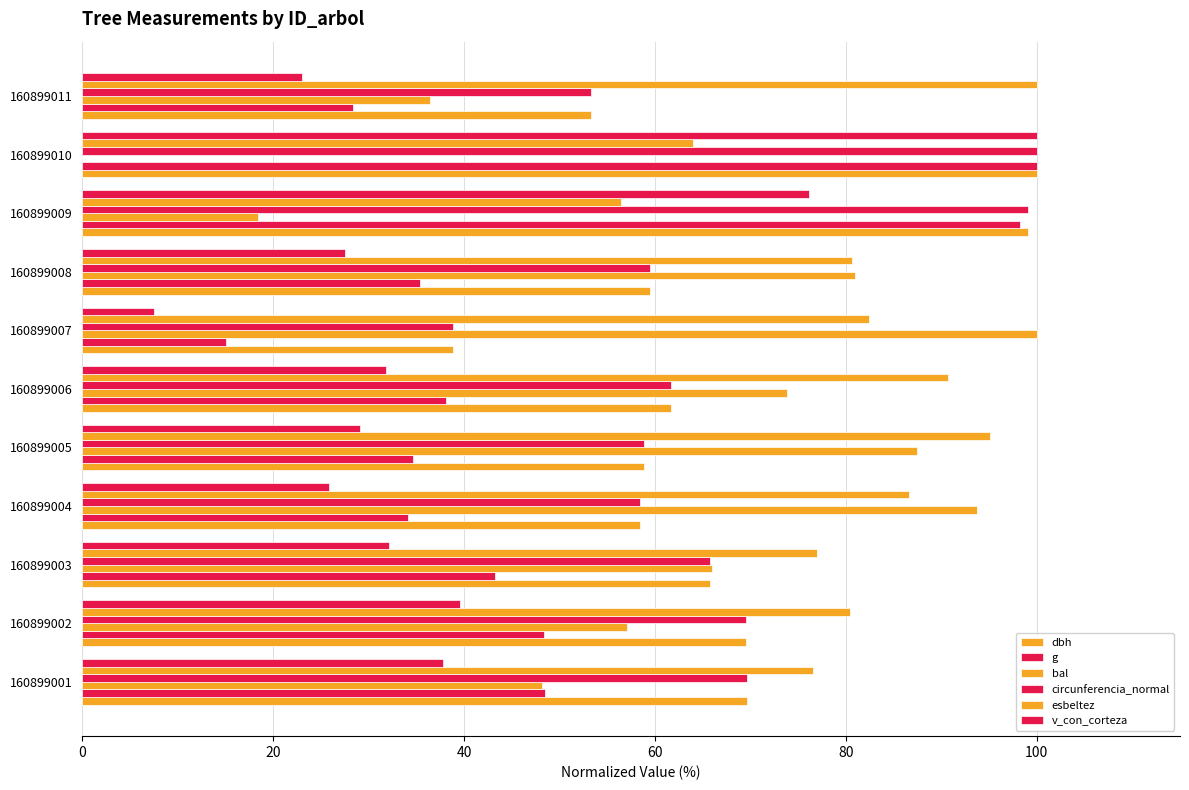

How many data points does each series have?

11